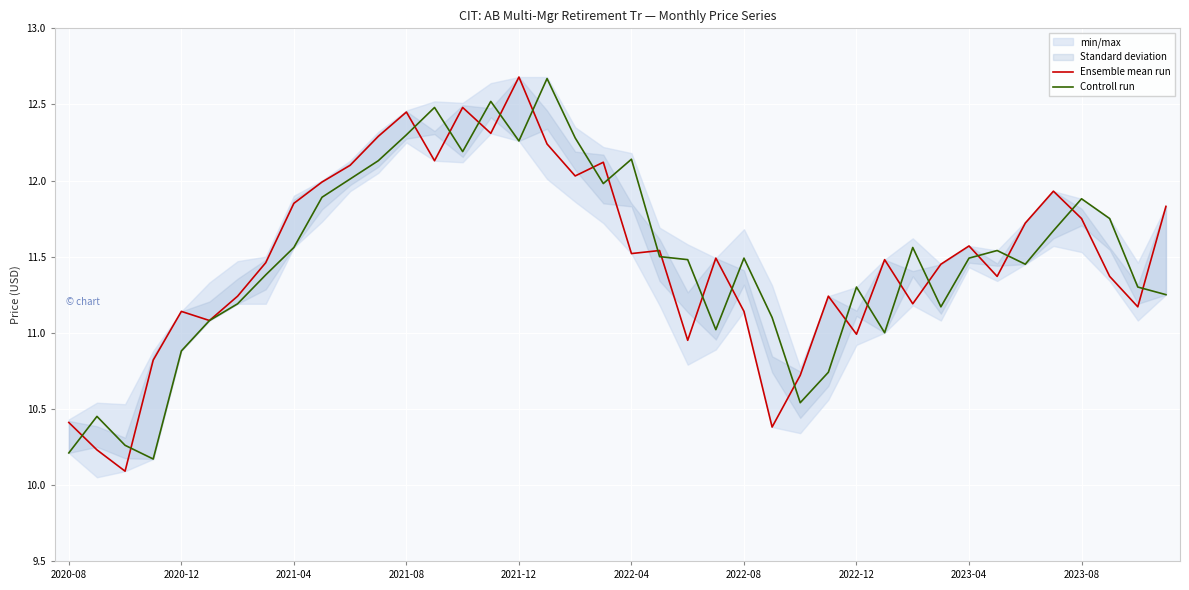

At 25, list the series in order from largest to smallest.

Controll run, Ensemble mean run